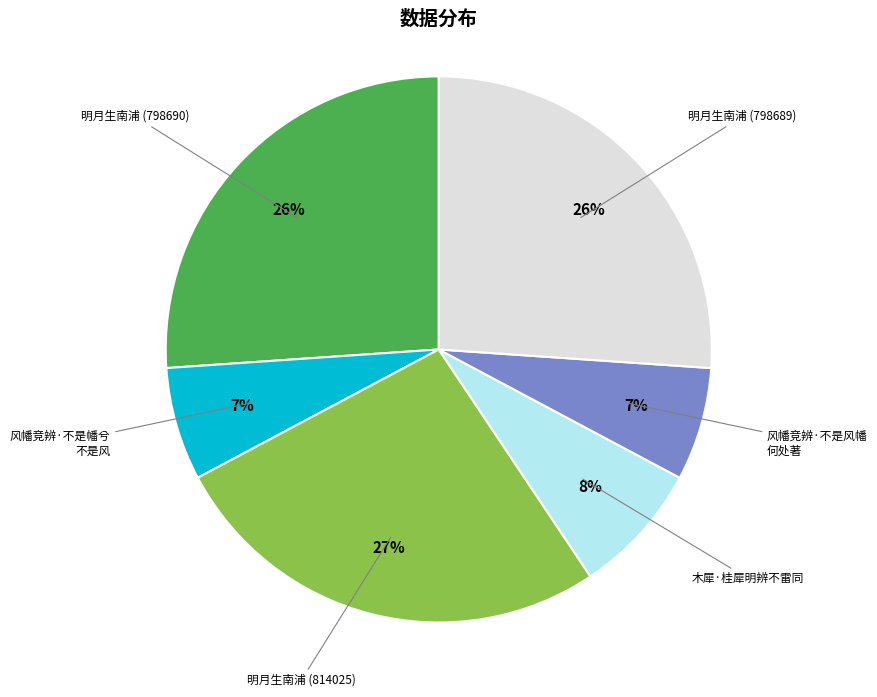

What is the largest slice in the pie chart?

明月生南浦 (814025)